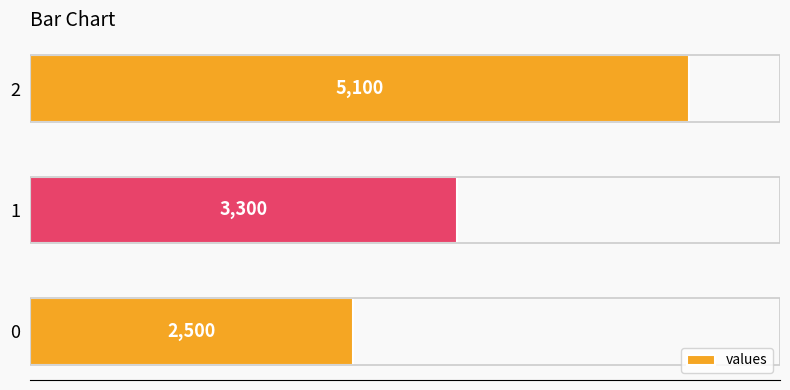

How many data points are less than 3300?

1